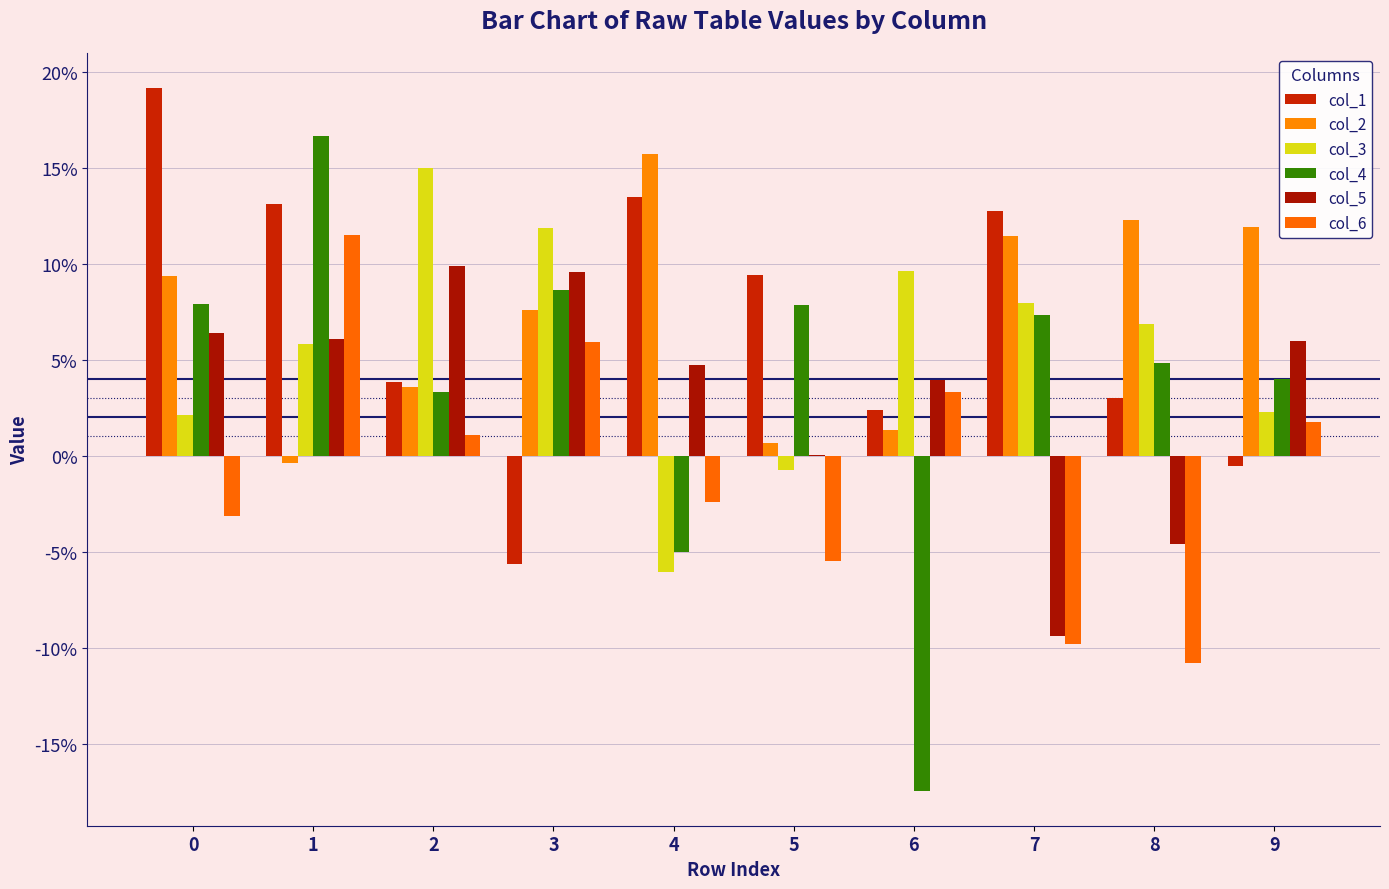

What is the average value of the col_1 series?

0.1